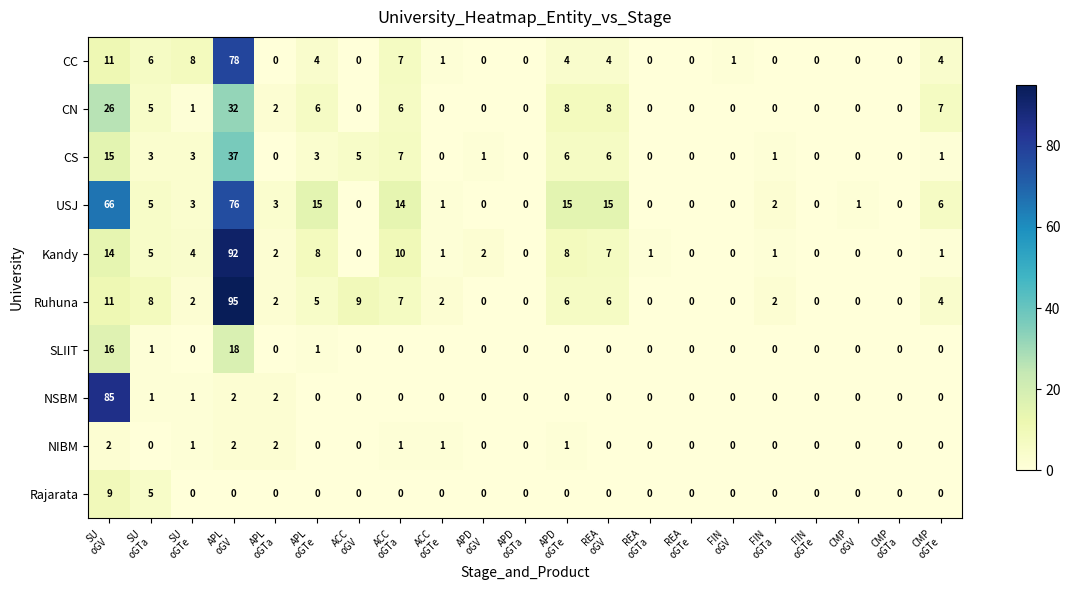

Count the NIBM values in the range 0 to 1.

18